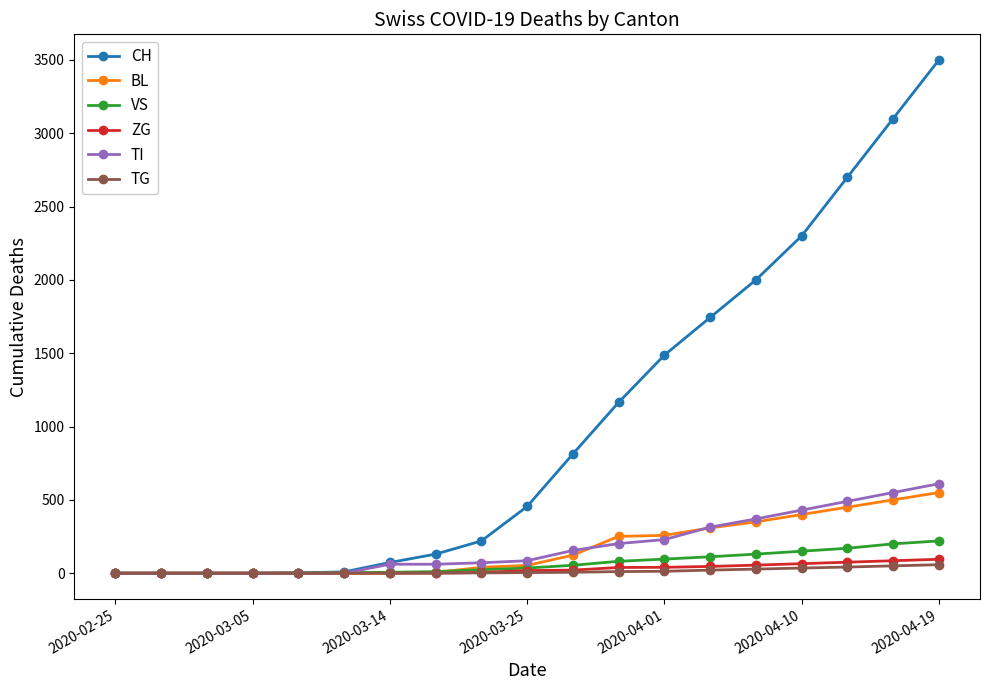

What is the maximum value shown in the chart?

3500